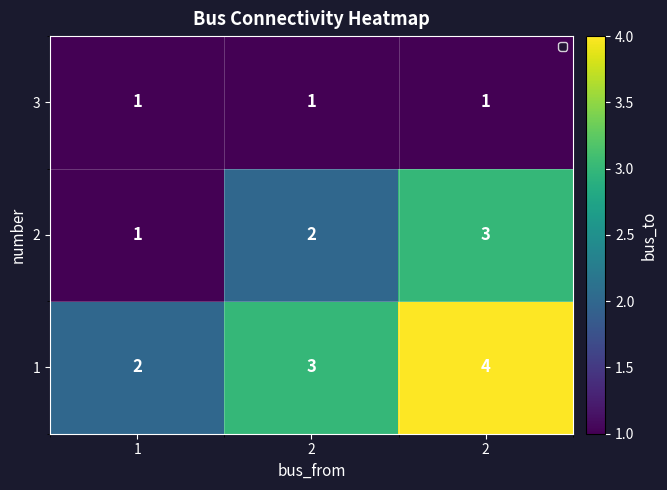

At 1, list the series in order from largest to smallest.

1, 2, 3